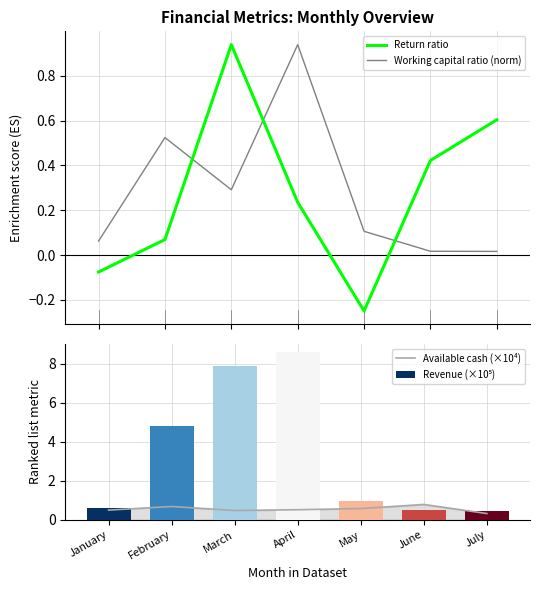

How many groups of bars are there?

7